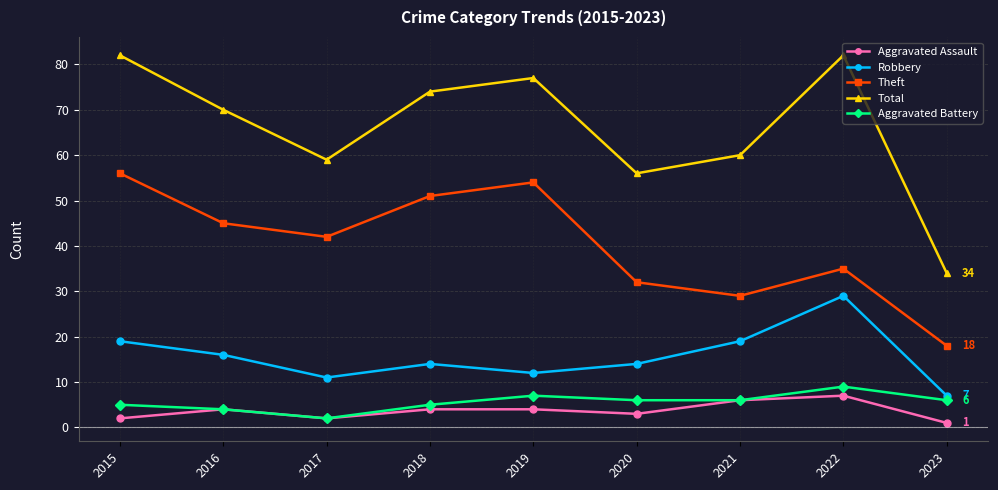

What is the greatest value displayed?

82